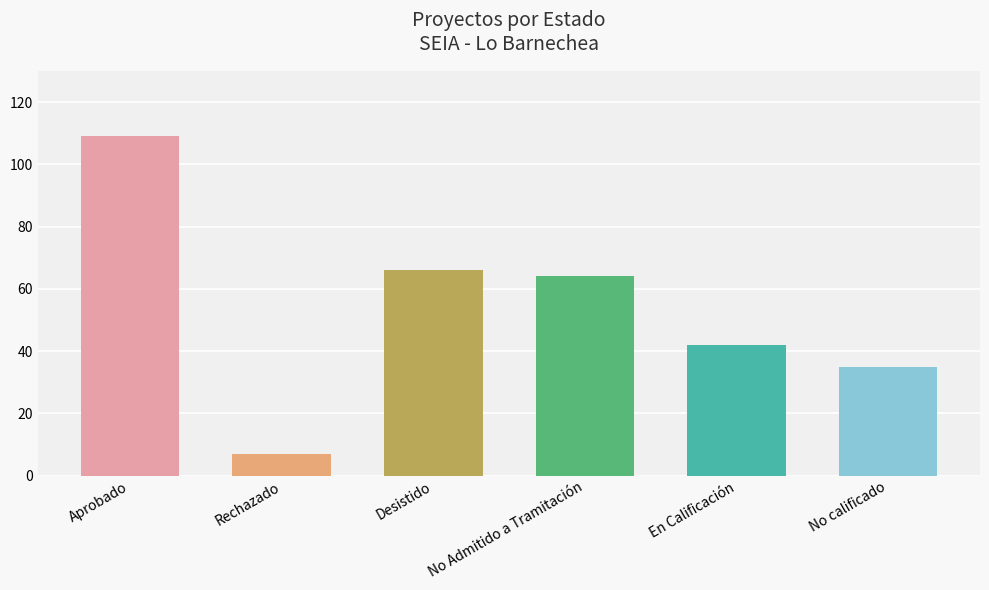

True or false: the data shows 24 at No Admitido a Tramitación.

False